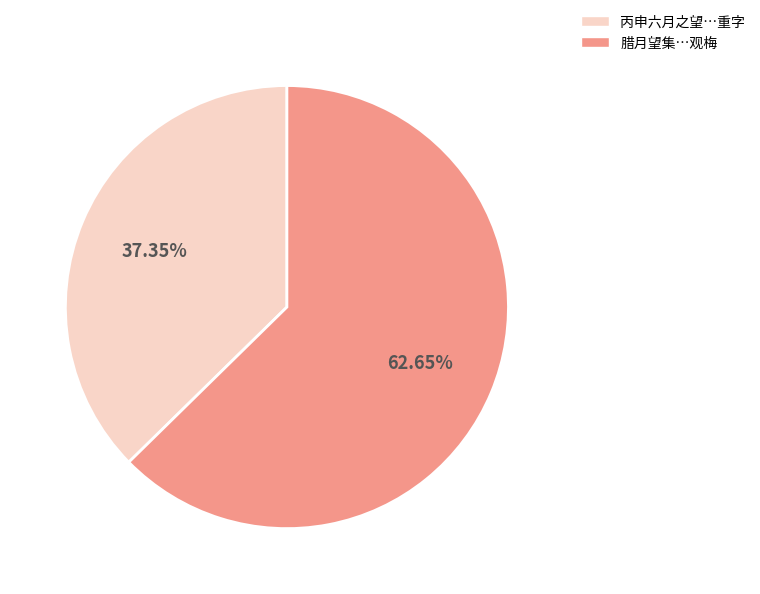

Count the number of slices in the pie.

2